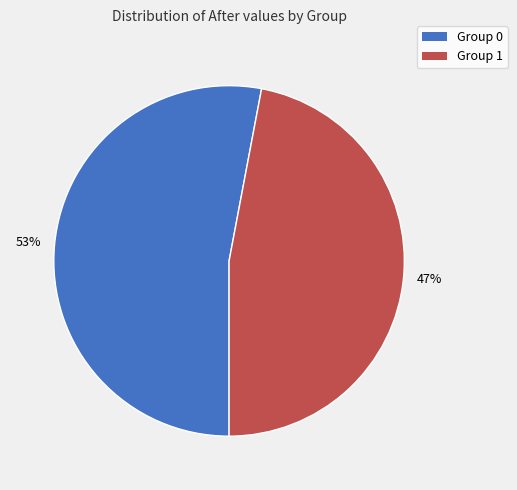

Is the sum of Group 0 and Group 1 greater than half?

Yes